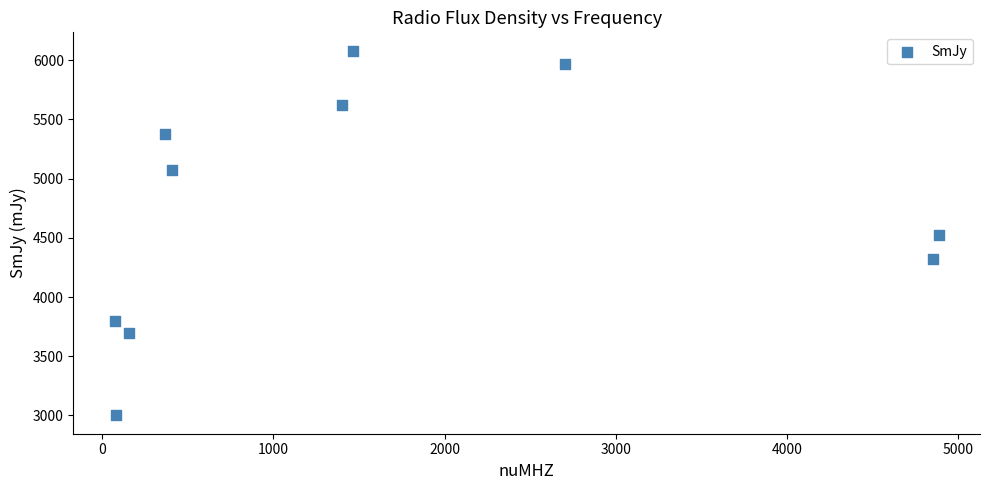

What is the average Y value?

4746